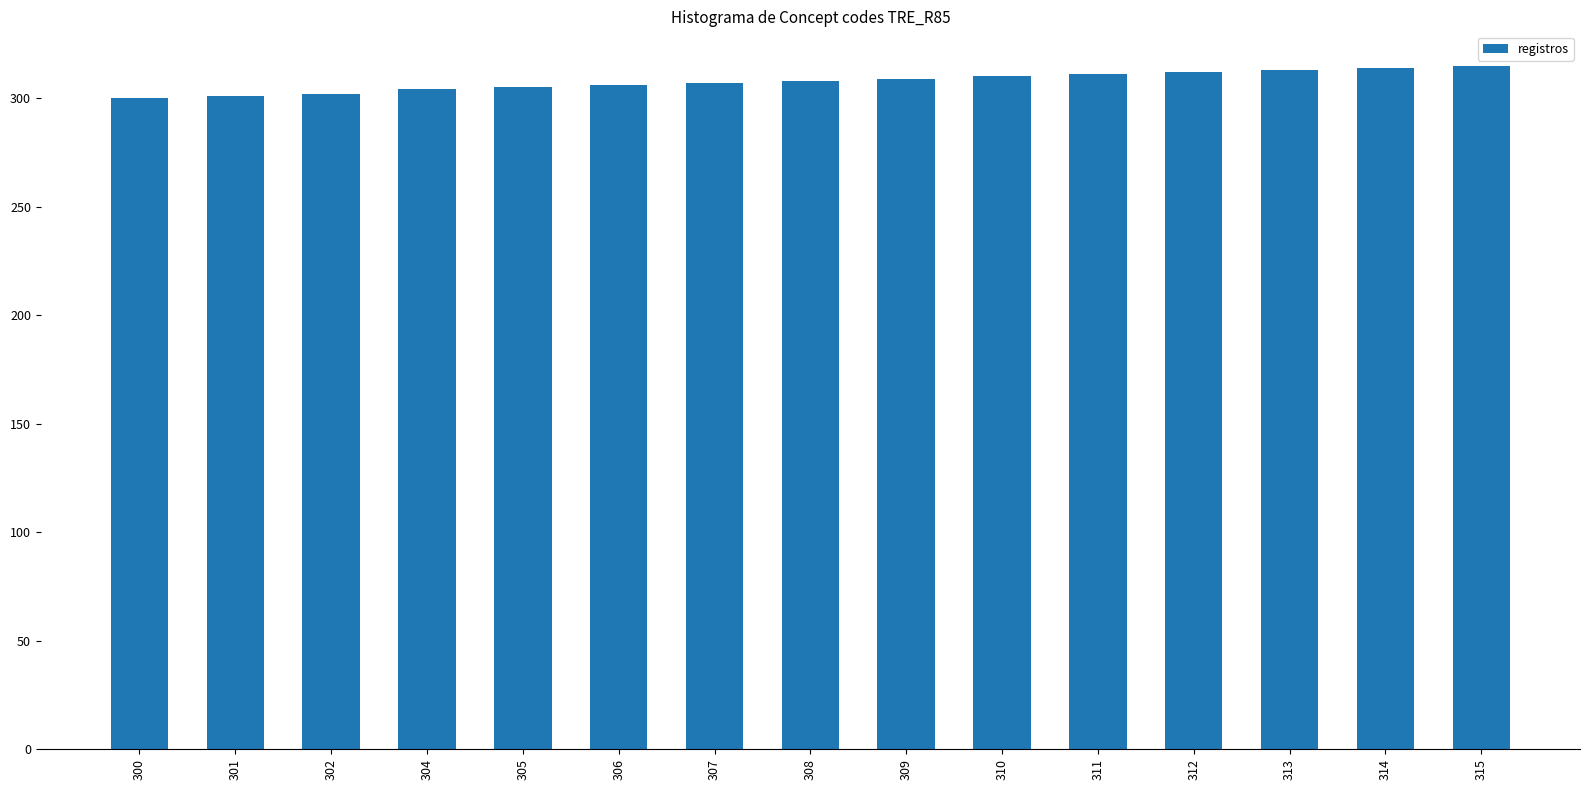

What is the sum of all values?

4617